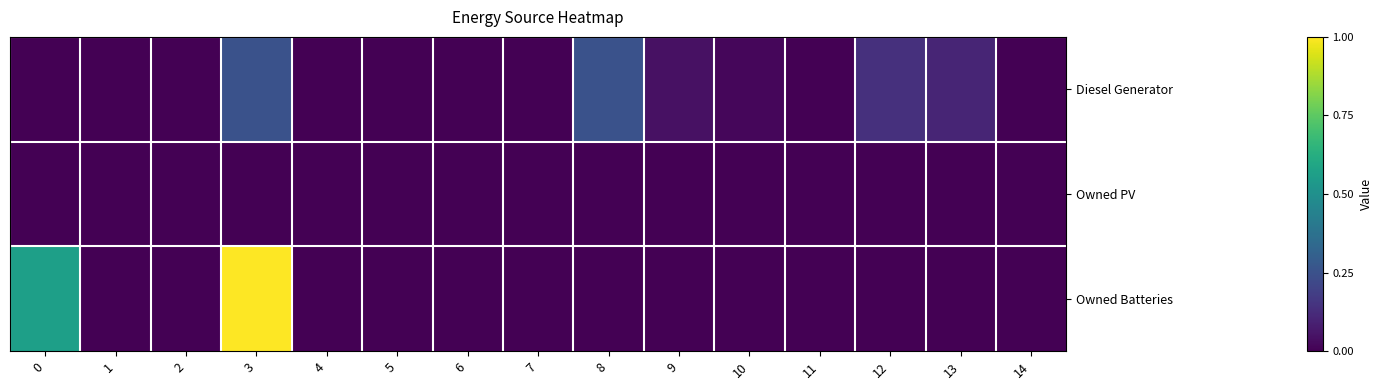

At which category is the sum across all series the highest?

3